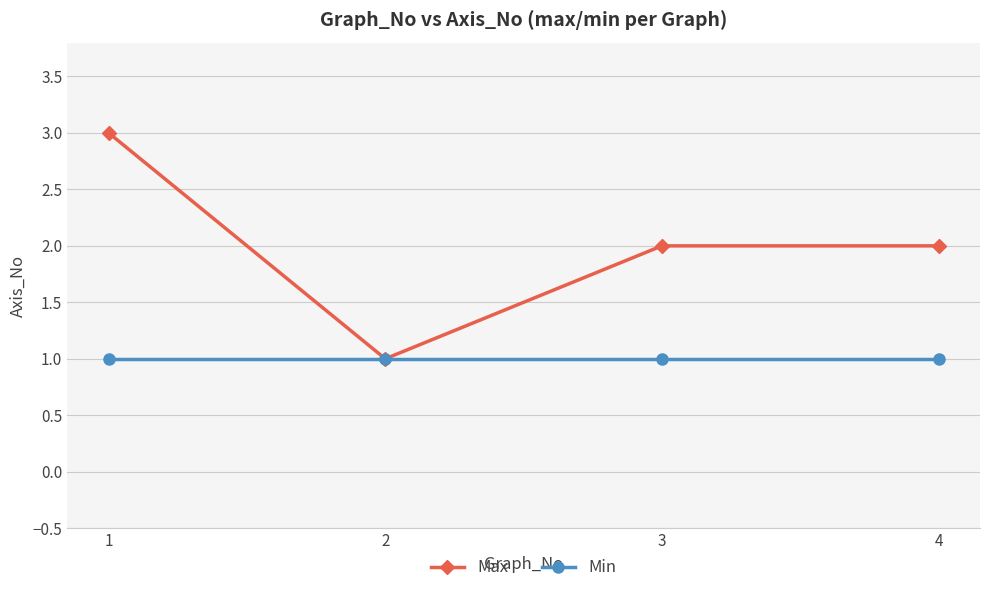

List the series in order of their overall mean, highest first.

Max, Min